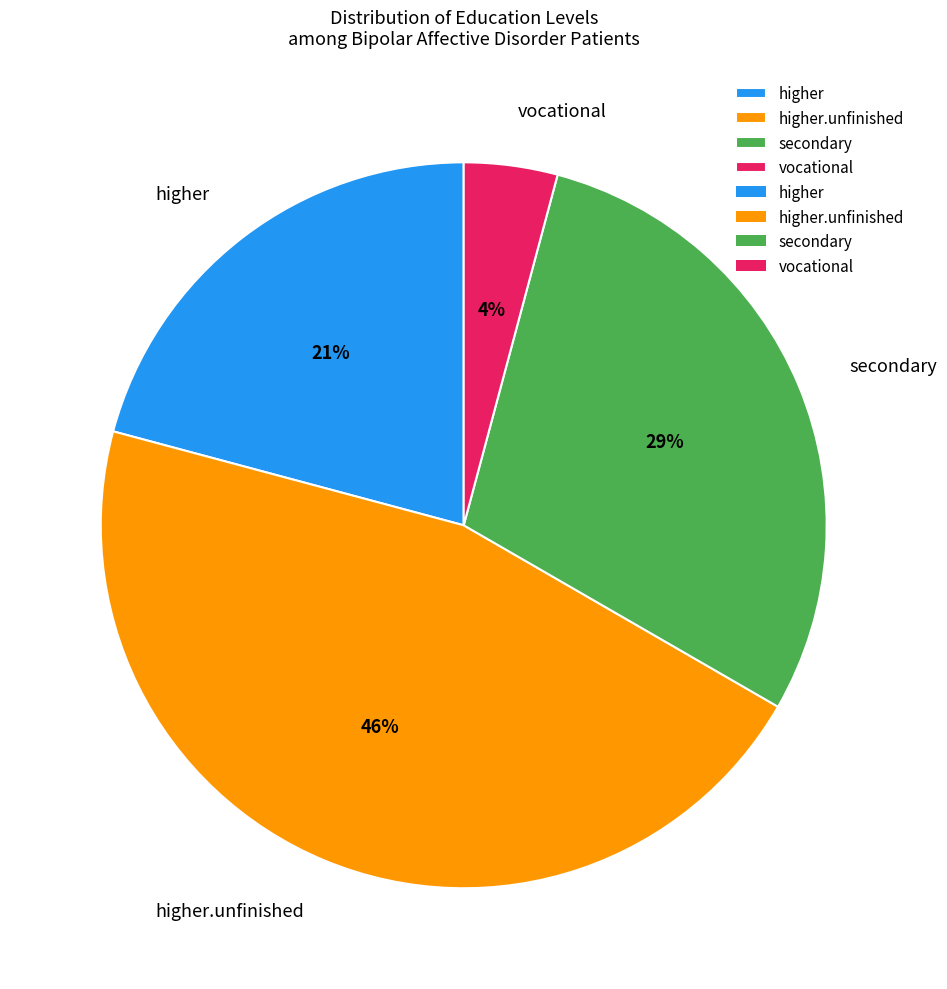

To the nearest percent, what portion does higher.unfinished represent?

46%